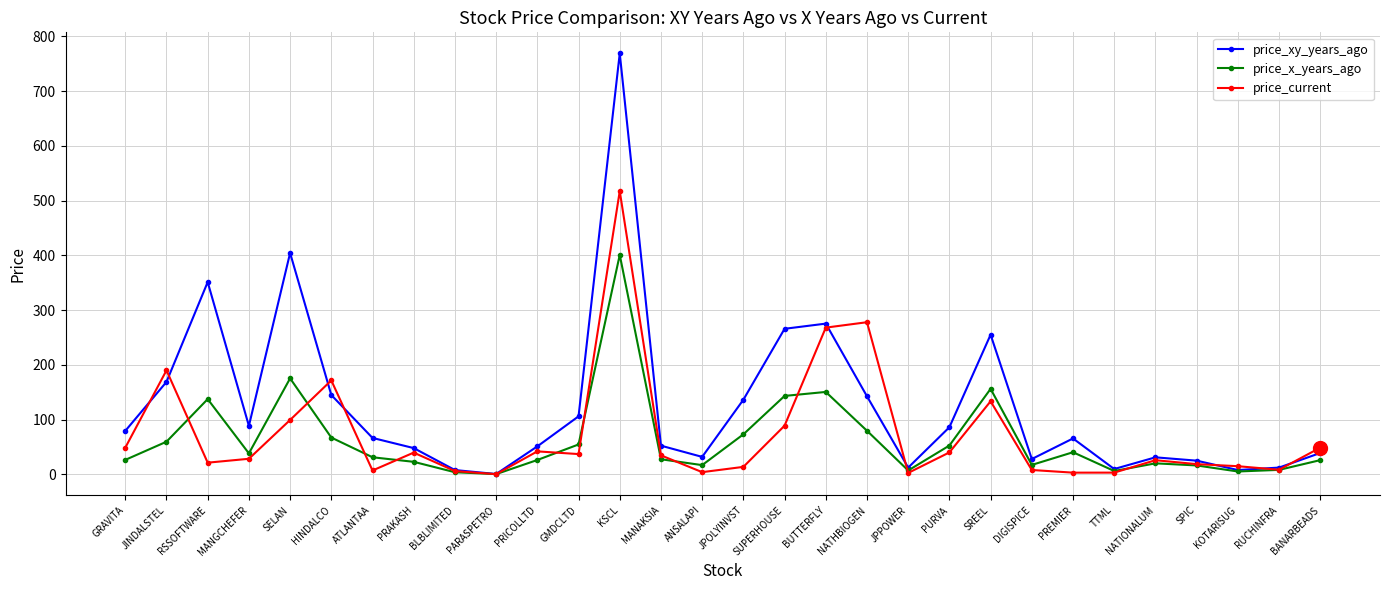

What is the label of the 24th point from the right?

ATLANTAA